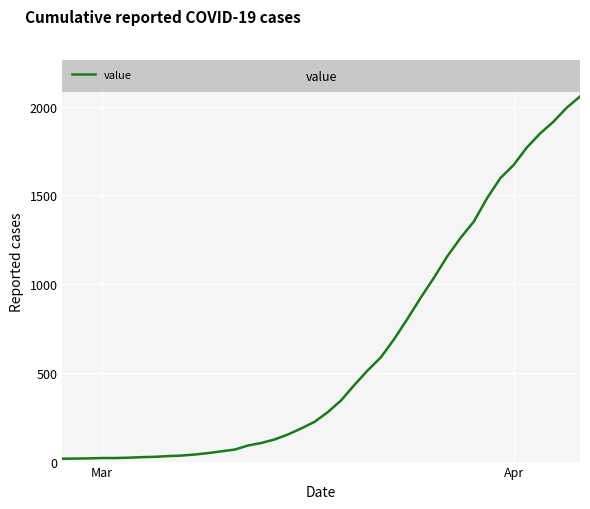

What is the maximum value shown in the chart?

2058